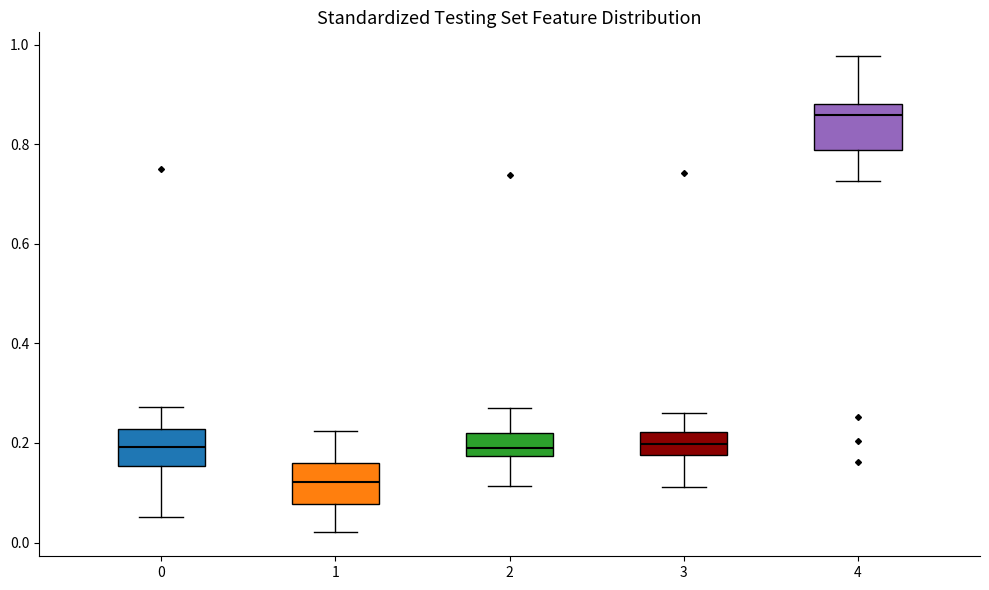

Which box's median line is the lowest?

1